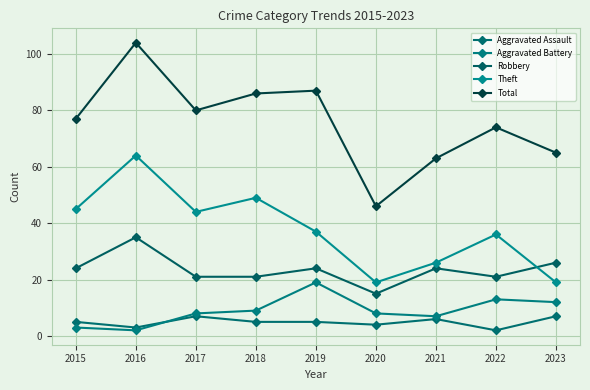

The Aggravated Assault series shows 4 at 2016. True or false?

False